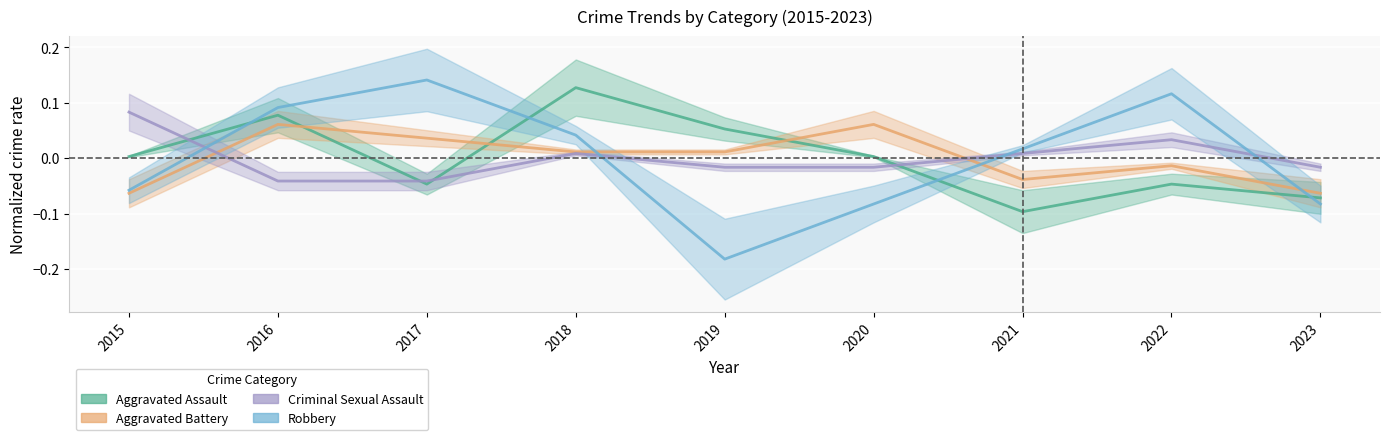

Which series has the largest total across all categories?

Aggravated Battery